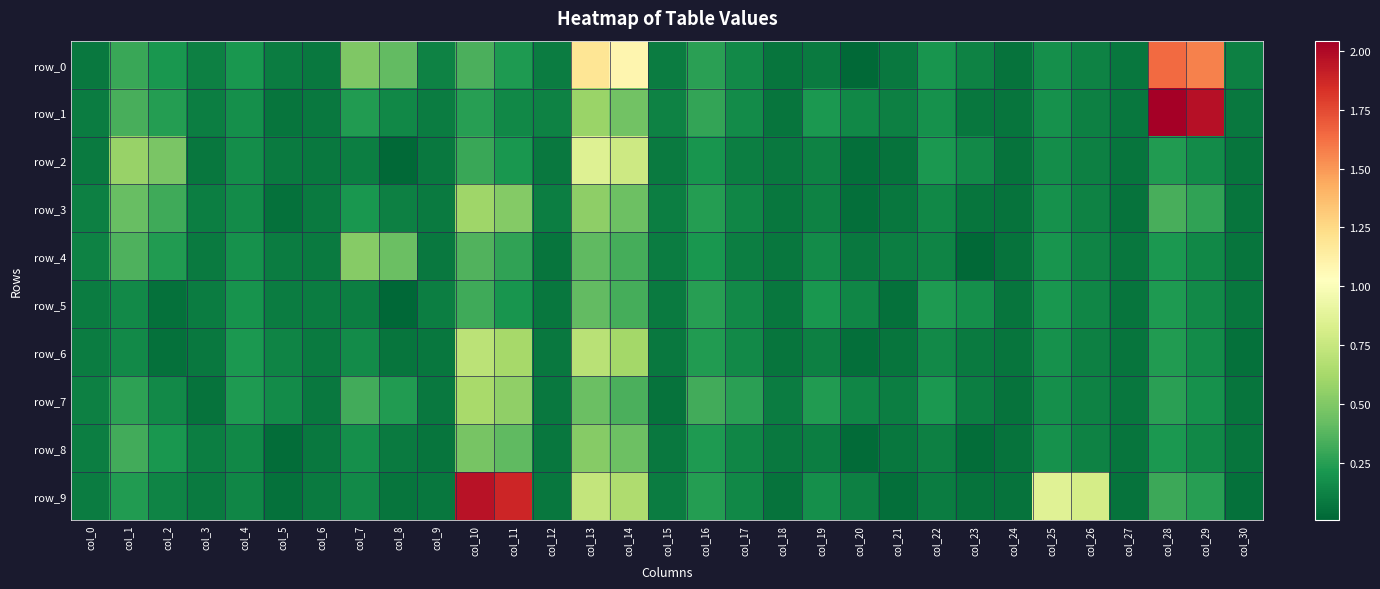

What is the greatest value displayed?

2.0